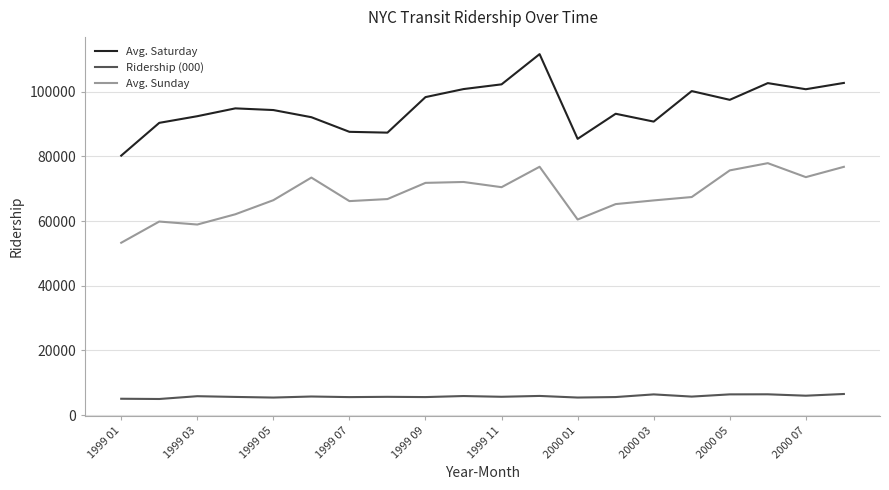

What is the smallest value displayed?

5013